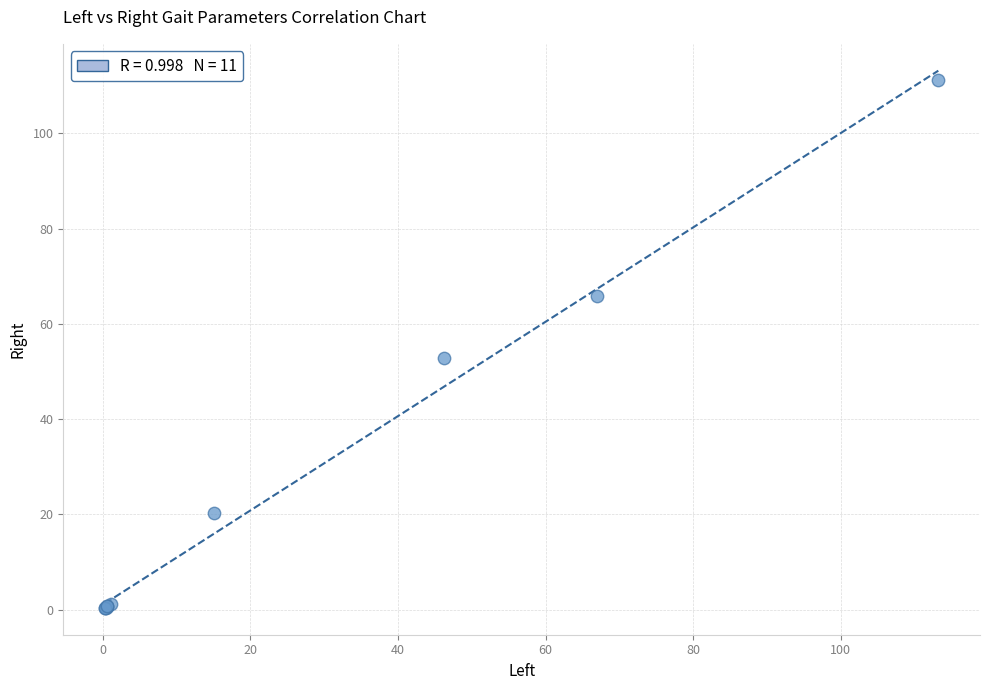

What Y value in the scatter plot is closest to 55?

52.8